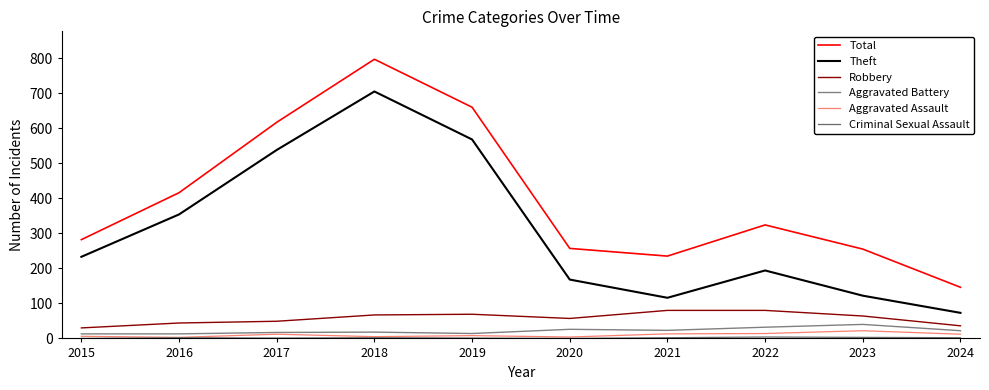

What is the difference between the maximum and minimum values in the Robbery series?

50